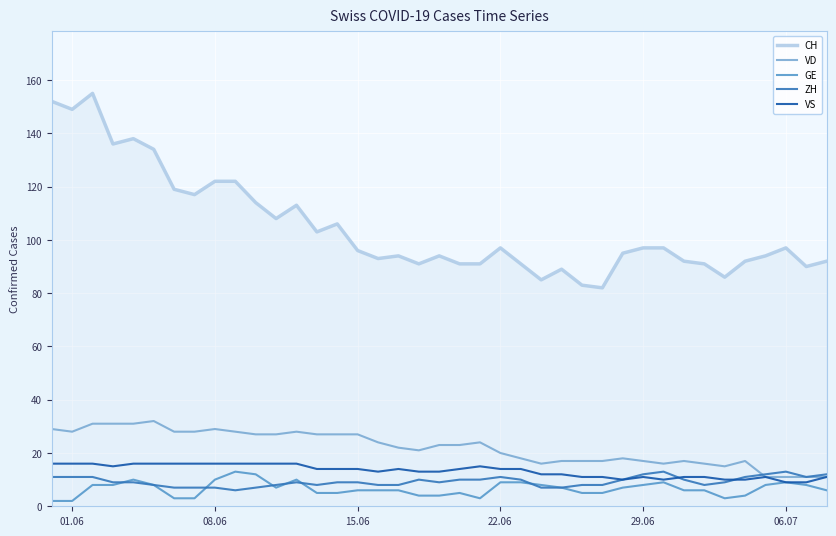

Which series has the largest total across all categories?

CH